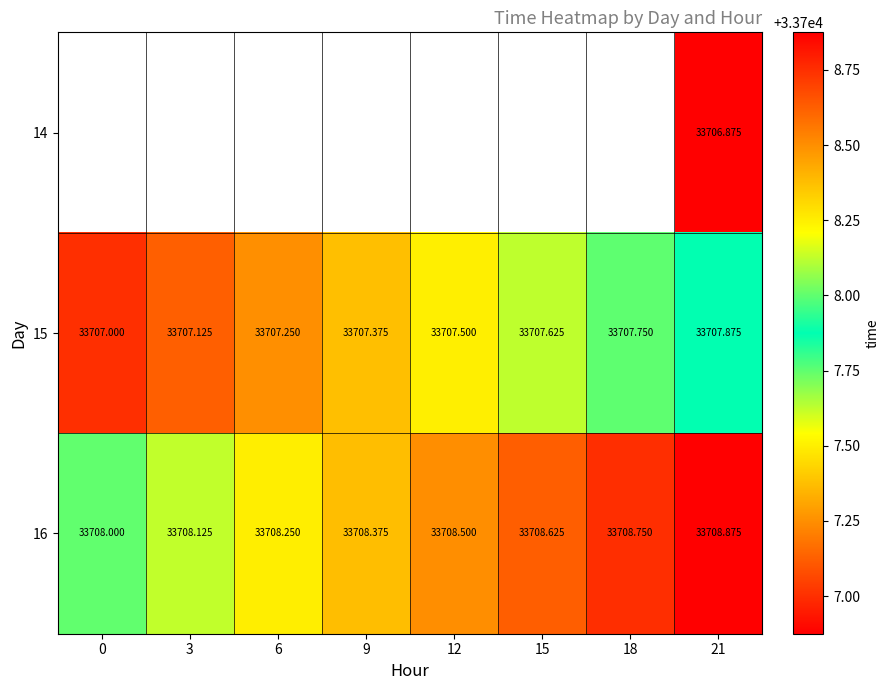

What is the highest value of the 16 series?

33708.9